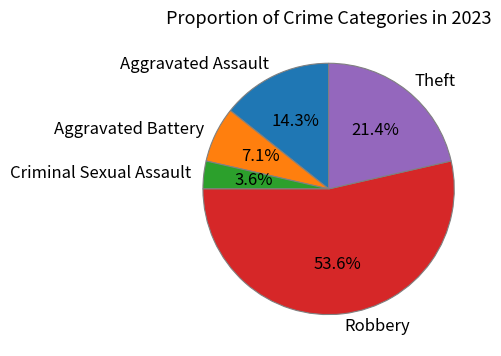

Which has a higher value, Criminal Sexual Assault or Aggravated Assault?

Aggravated Assault